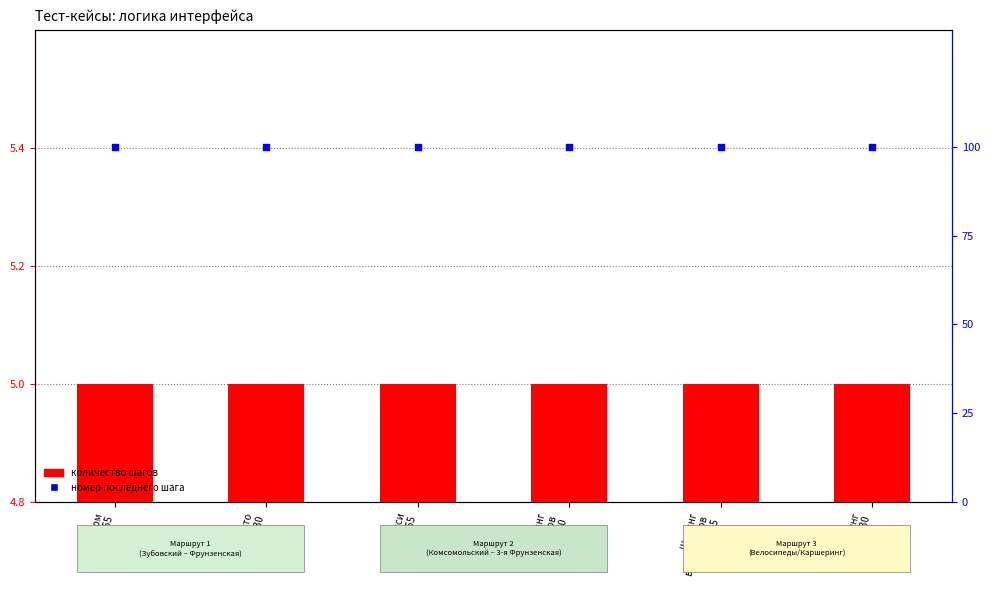

Which series has the largest total across all categories?

номер последнего шага